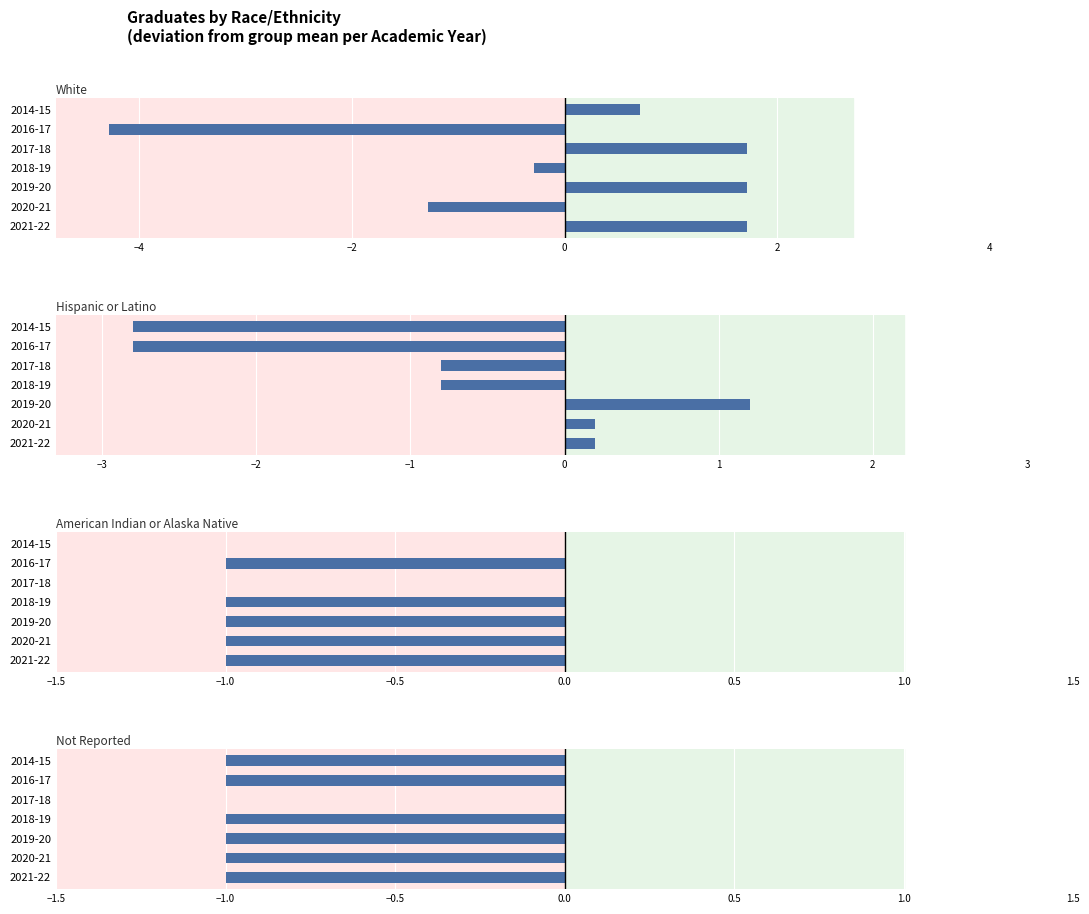

Rank the series by their maximum value, from lowest to highest.

American Indian or Alaska Native, Not Reported, Hispanic or Latino, White